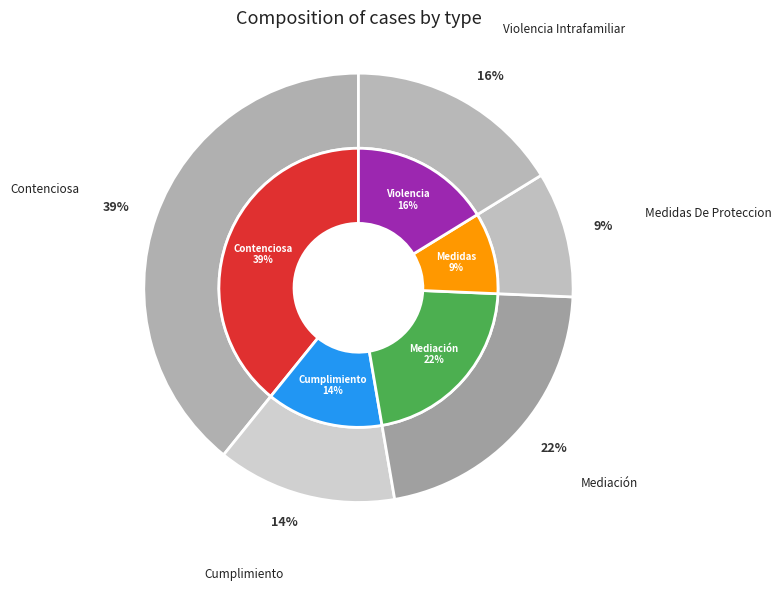

Between Cumplimiento and Medidas De Proteccion, which is larger?

Cumplimiento